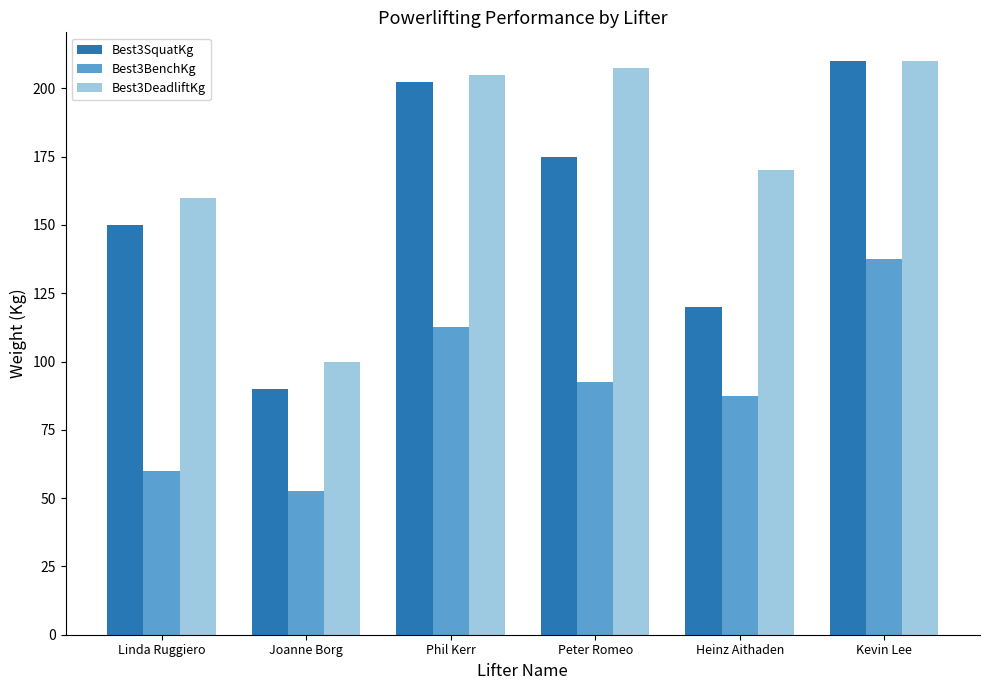

What is the label of the 6th bar from the left?

Kevin Lee